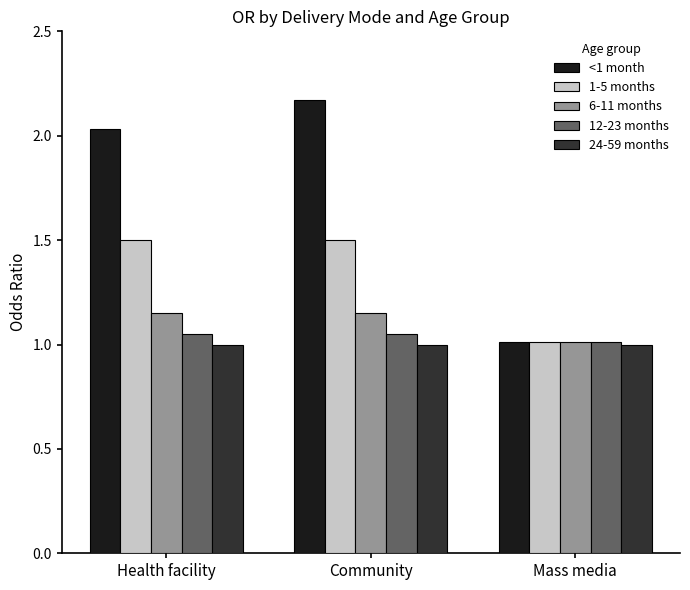

What is the value of the 1-5 months bar at the 2nd from the left?

1.5